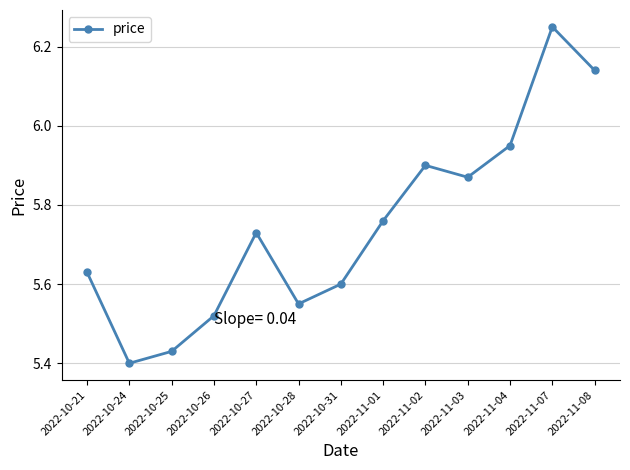

How many lines are shown in the chart?

1